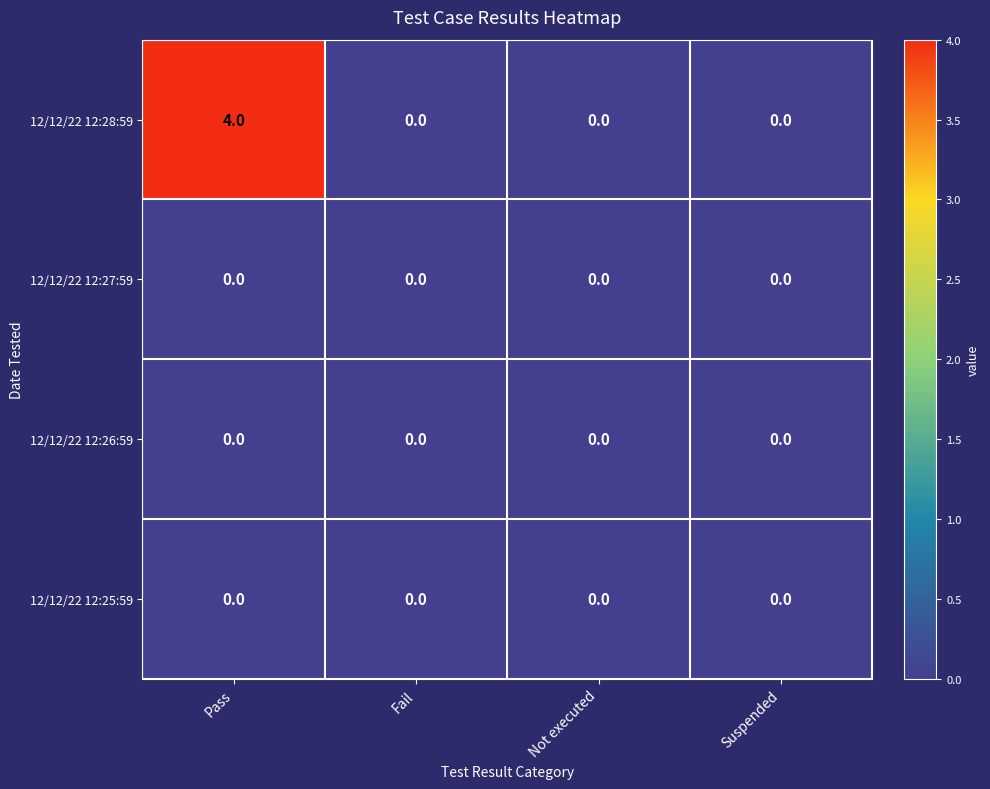

Count the 12/12/22 12:28:59 values in the range 0 to 4.

4